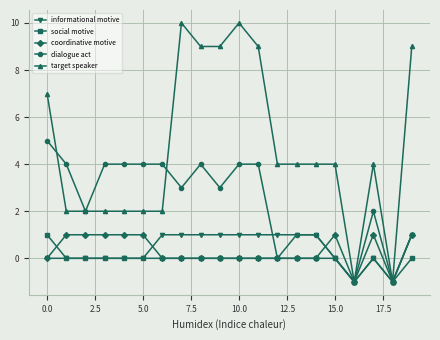

Which series has the largest range (max minus min)?

target speaker